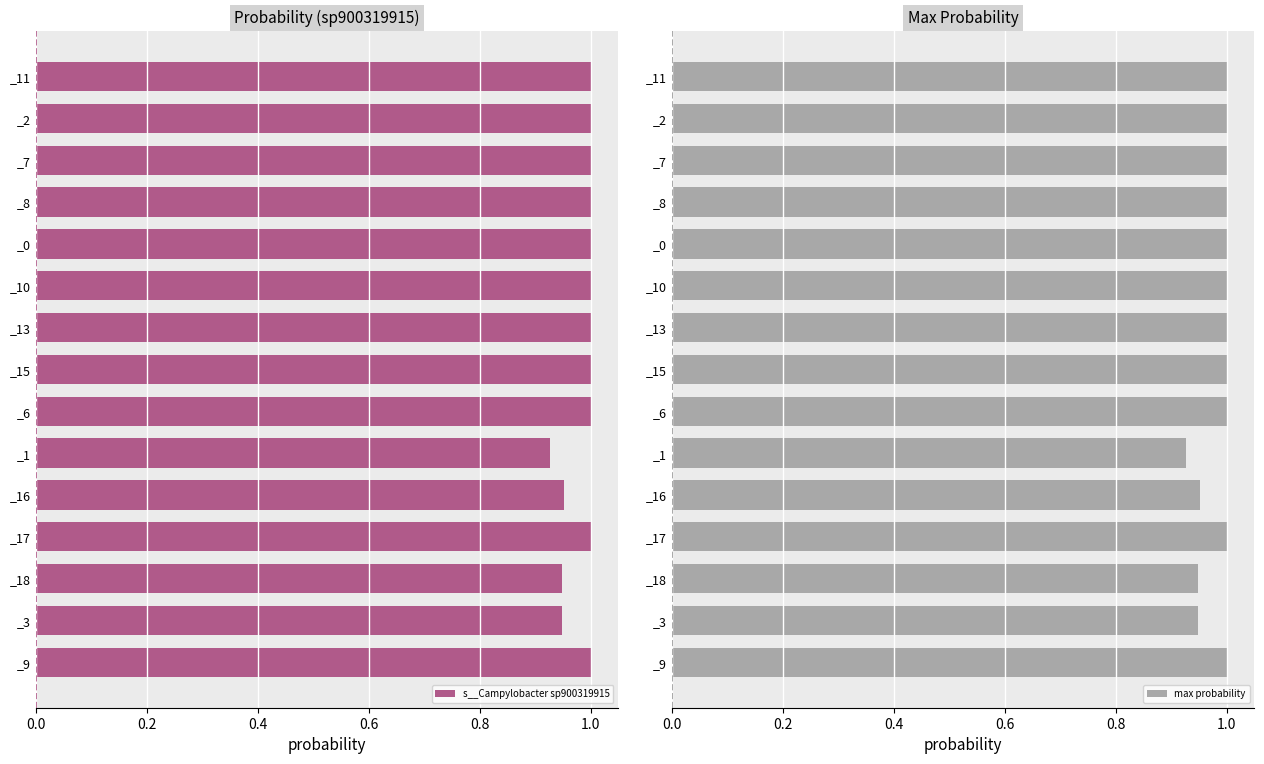

What is the difference between the maximum and minimum values in the max probability series?

0.1